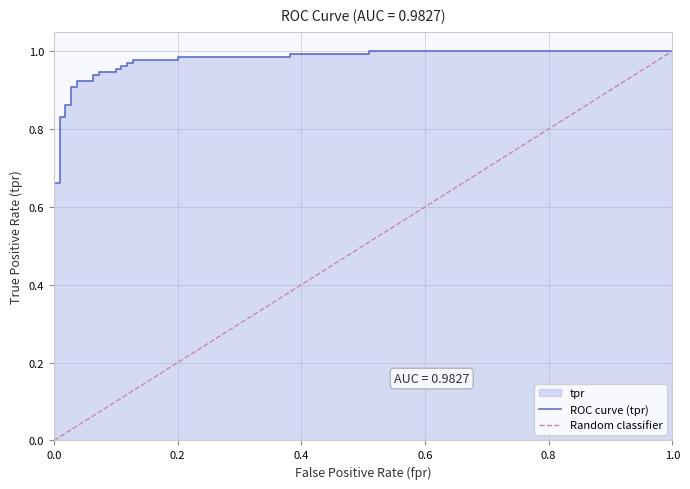

True or false: the data shows 0.4 at 28.

False